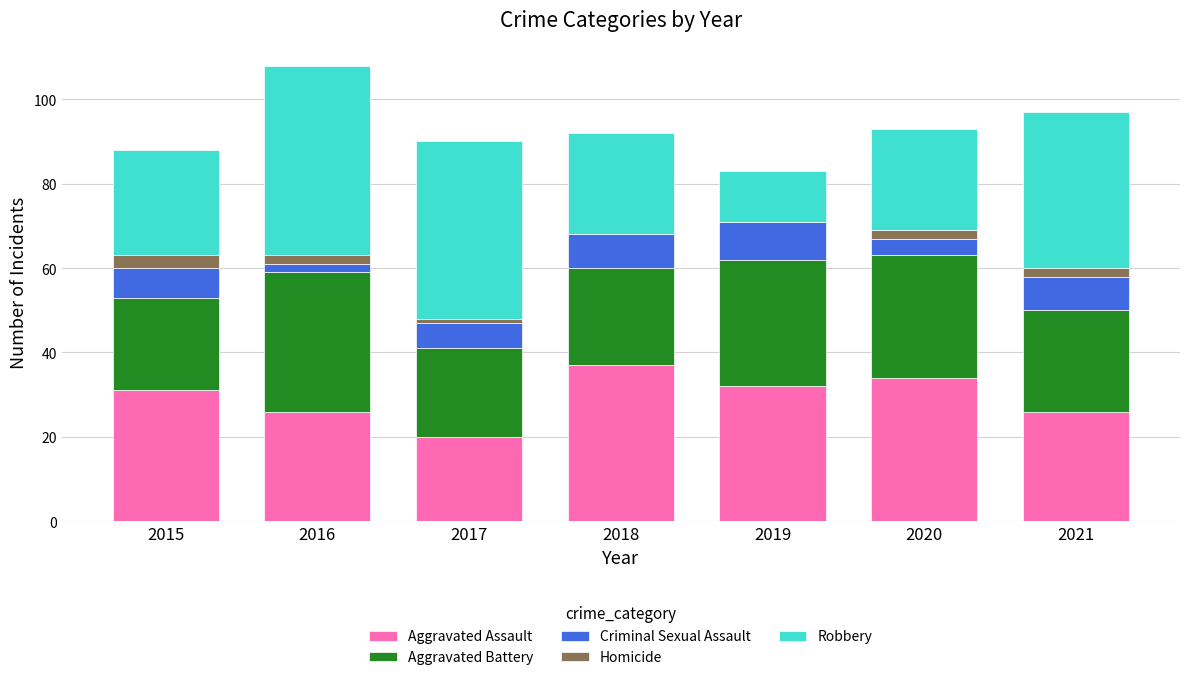

What is the total value across all series at 2015?

88